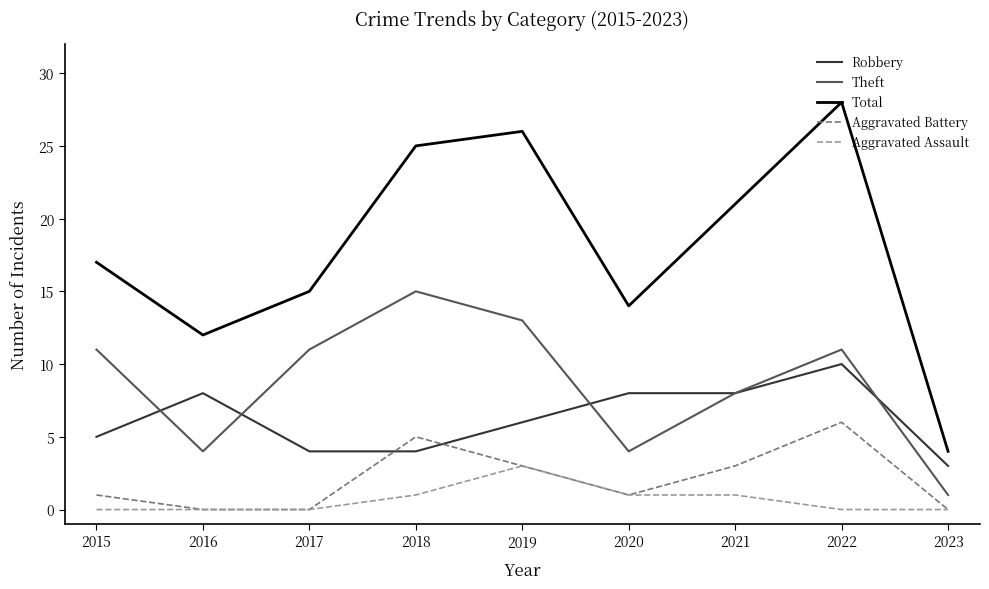

True or false: Total and Robbery intersect in this chart.

False